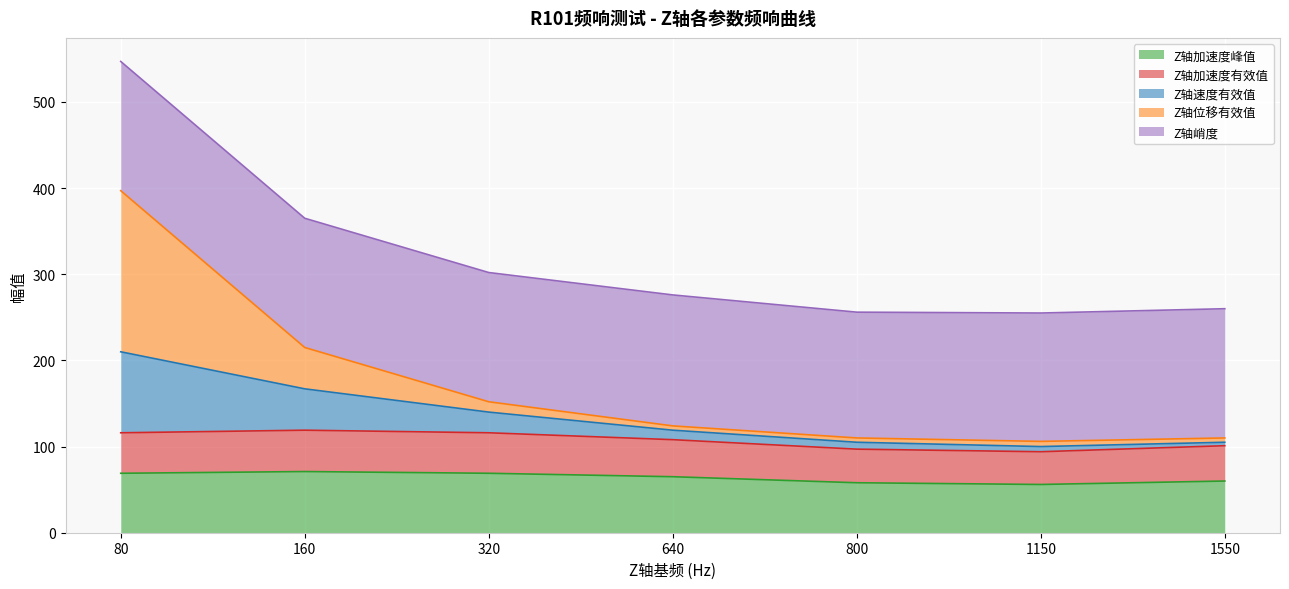

How many interior local valleys does the Z轴加速度峰值 series have?

1